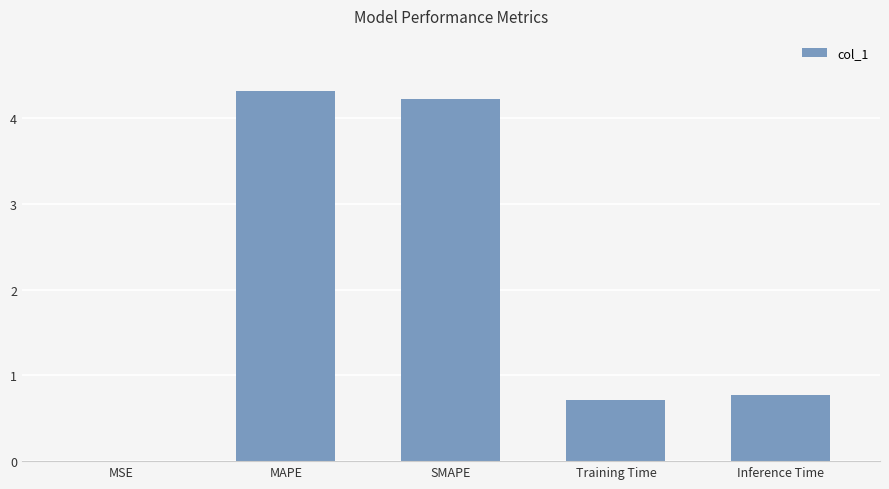

What is the average value?

2.0